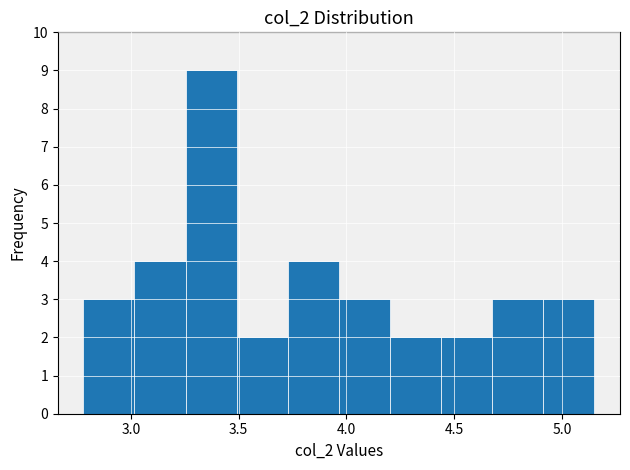

Reading left to right, transcribe this chart: for each bar, give the range it covers on the x-axis and its height. Neither the bar edges nor the heights are printed on the chart, so give them approximately, as read against the axes.

2.80 to 3.00: 3
3.00 to 3.25: 4
3.25 to 3.50: 9
3.50 to 3.75: 2
3.75 to 3.95: 4
3.95 to 4.20: 3
4.20 to 4.45: 2
4.45 to 4.70: 2
4.70 to 4.90: 3
4.90 to 5.15: 3